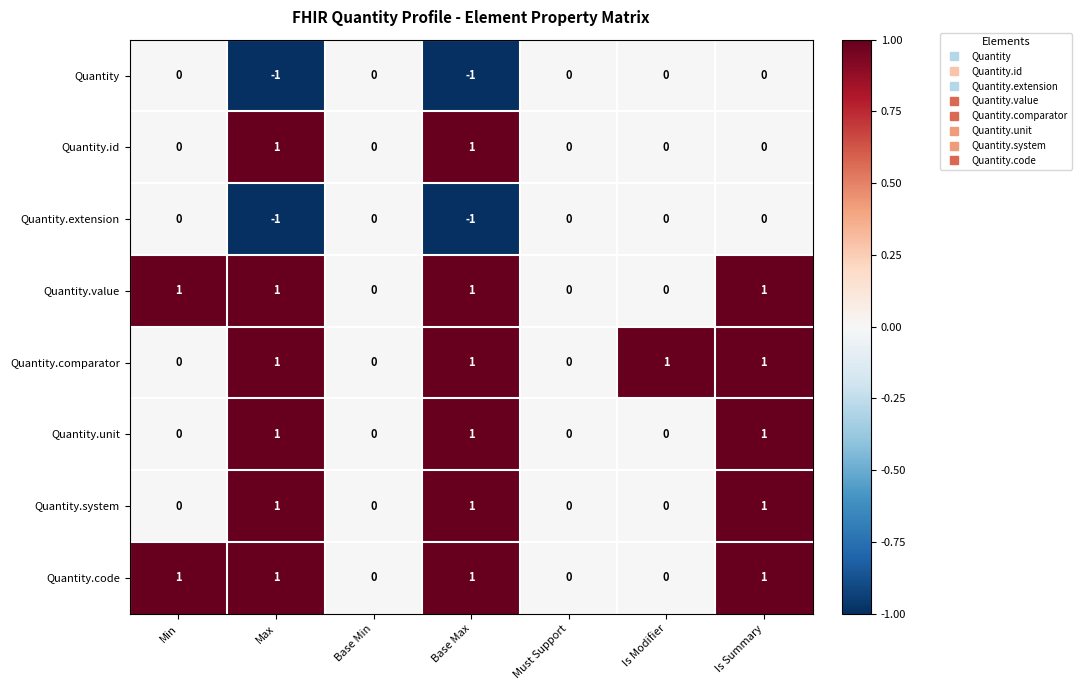

True or false: Quantity.extension has a value of 0 at Is Modifier.

True